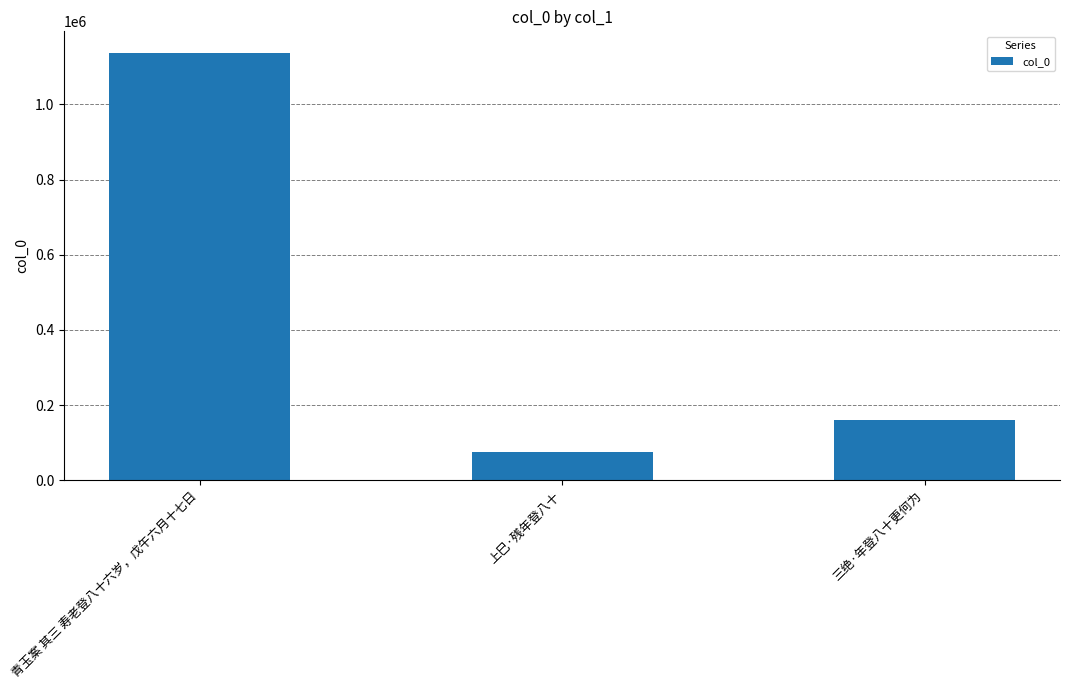

How many data points are less than 161099?

1